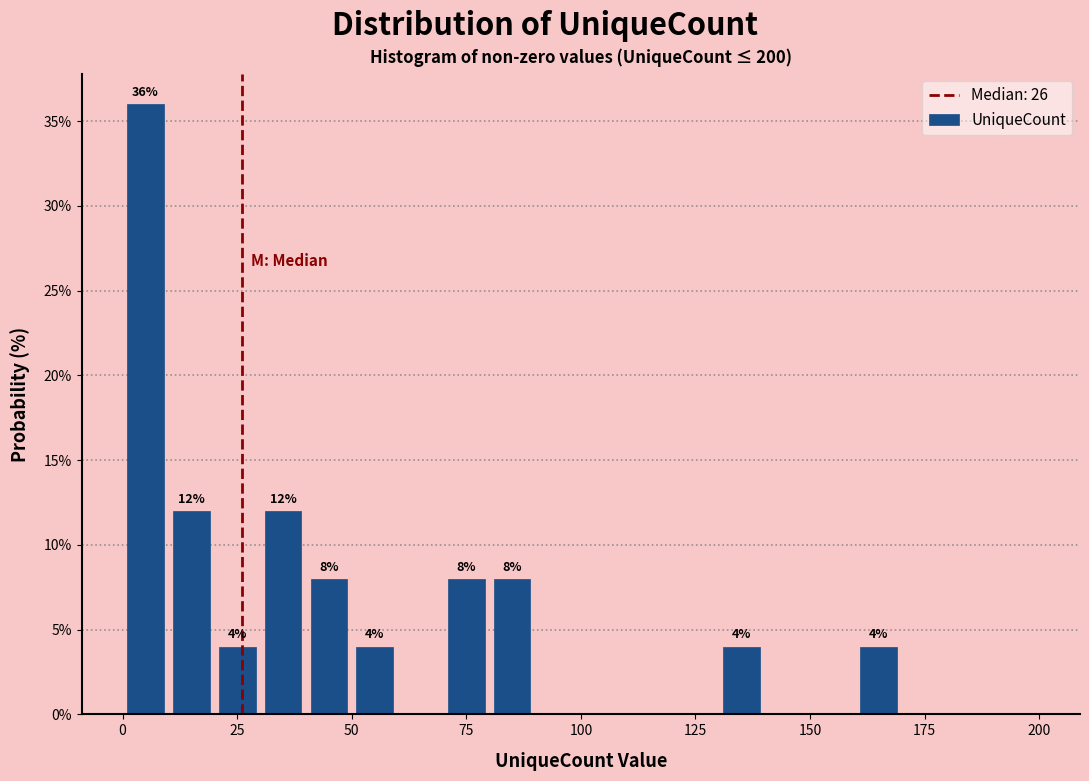

Read against the x-axis, roughly where is the centre of the tallest bar?

5